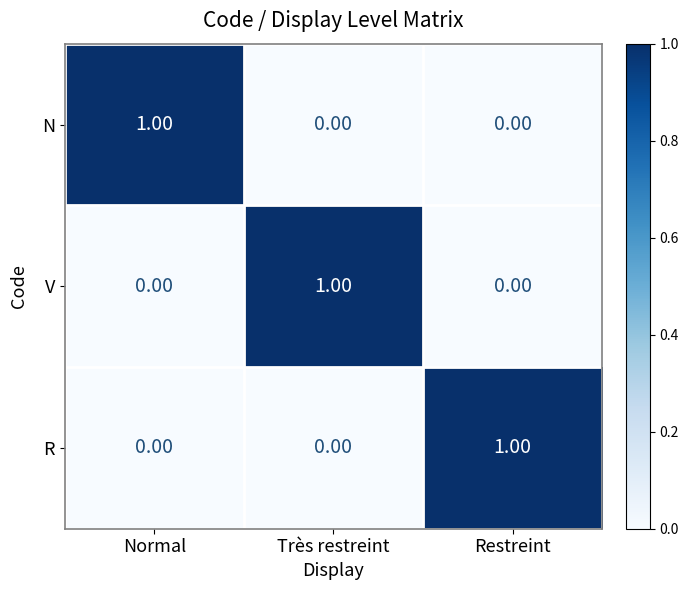

Which category has the highest value in the V series?

Très restreint